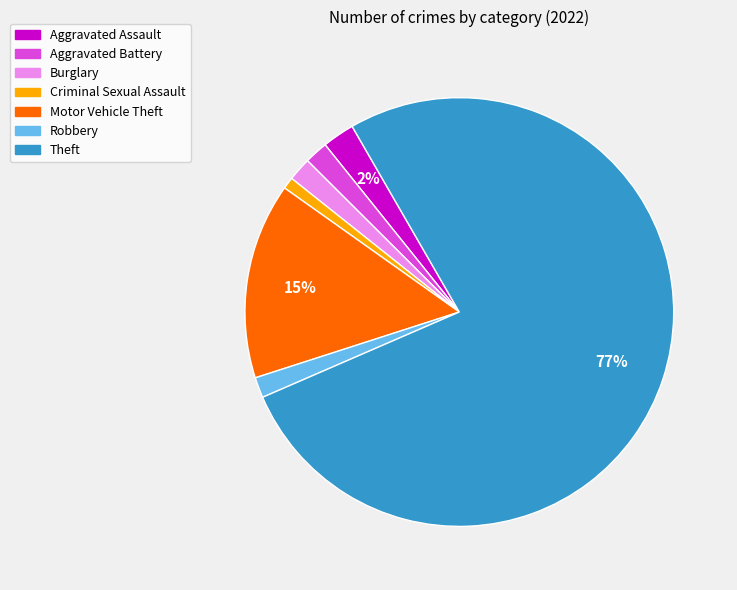

Is the sum of Aggravated Battery and Motor Vehicle Theft greater than half?

No